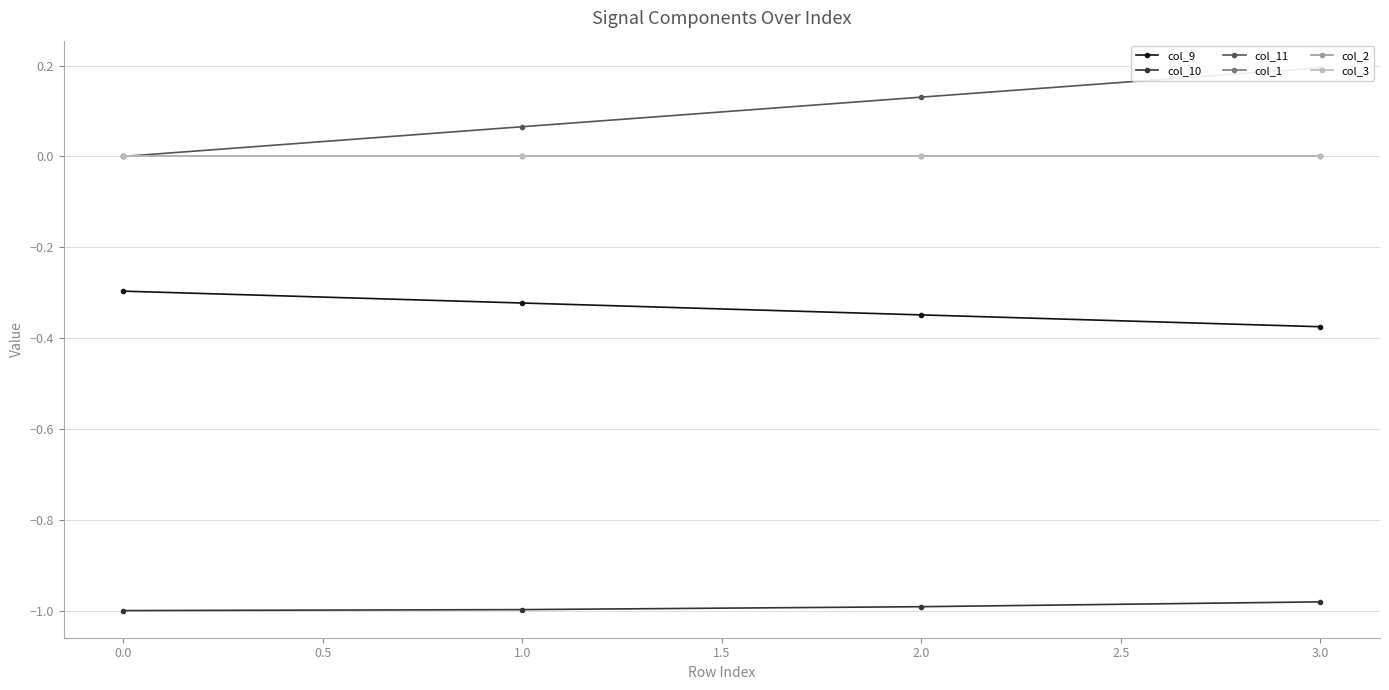

How many distinct data groups are displayed?

6